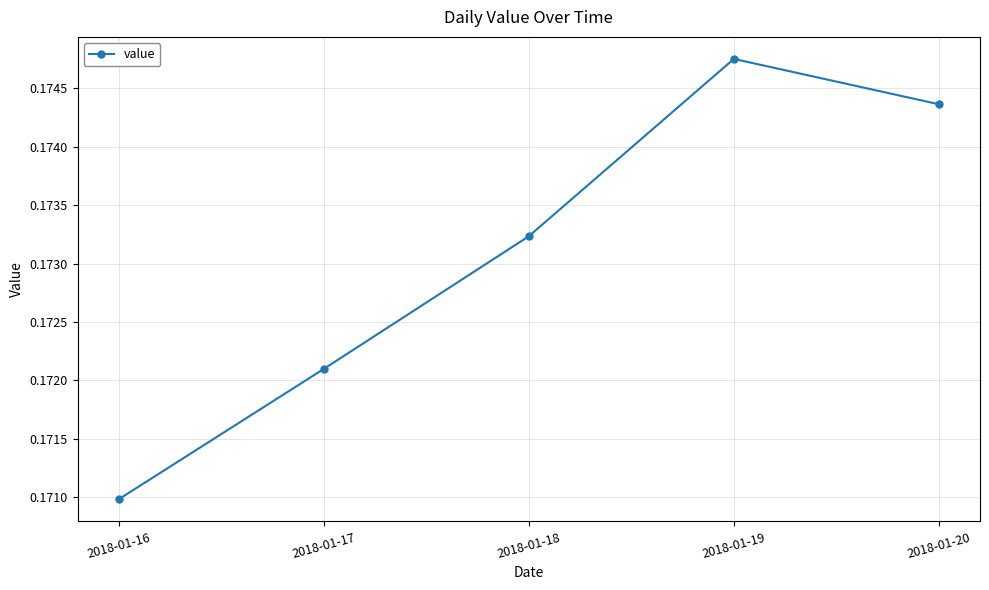

How many points are higher than both their immediate neighbors (excluding endpoints)?

1